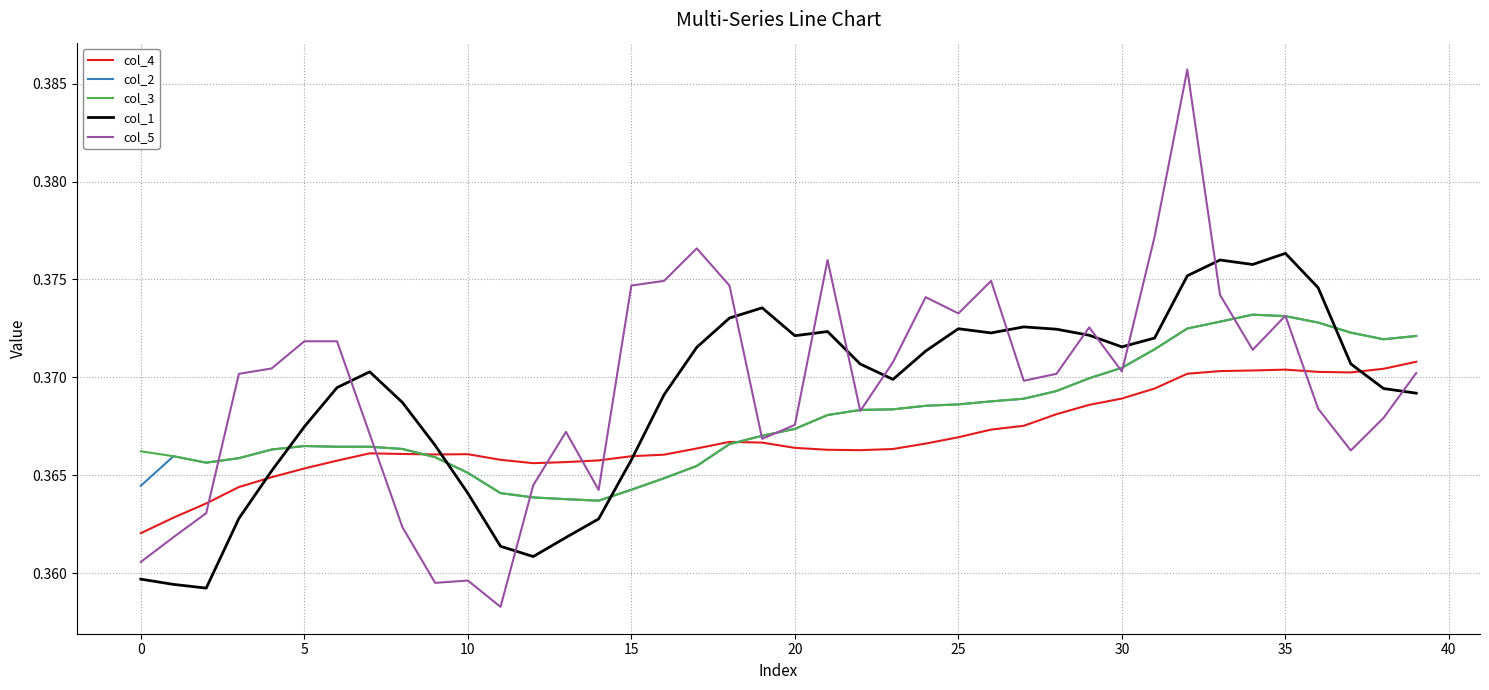

Count the number of categories in the chart.

40